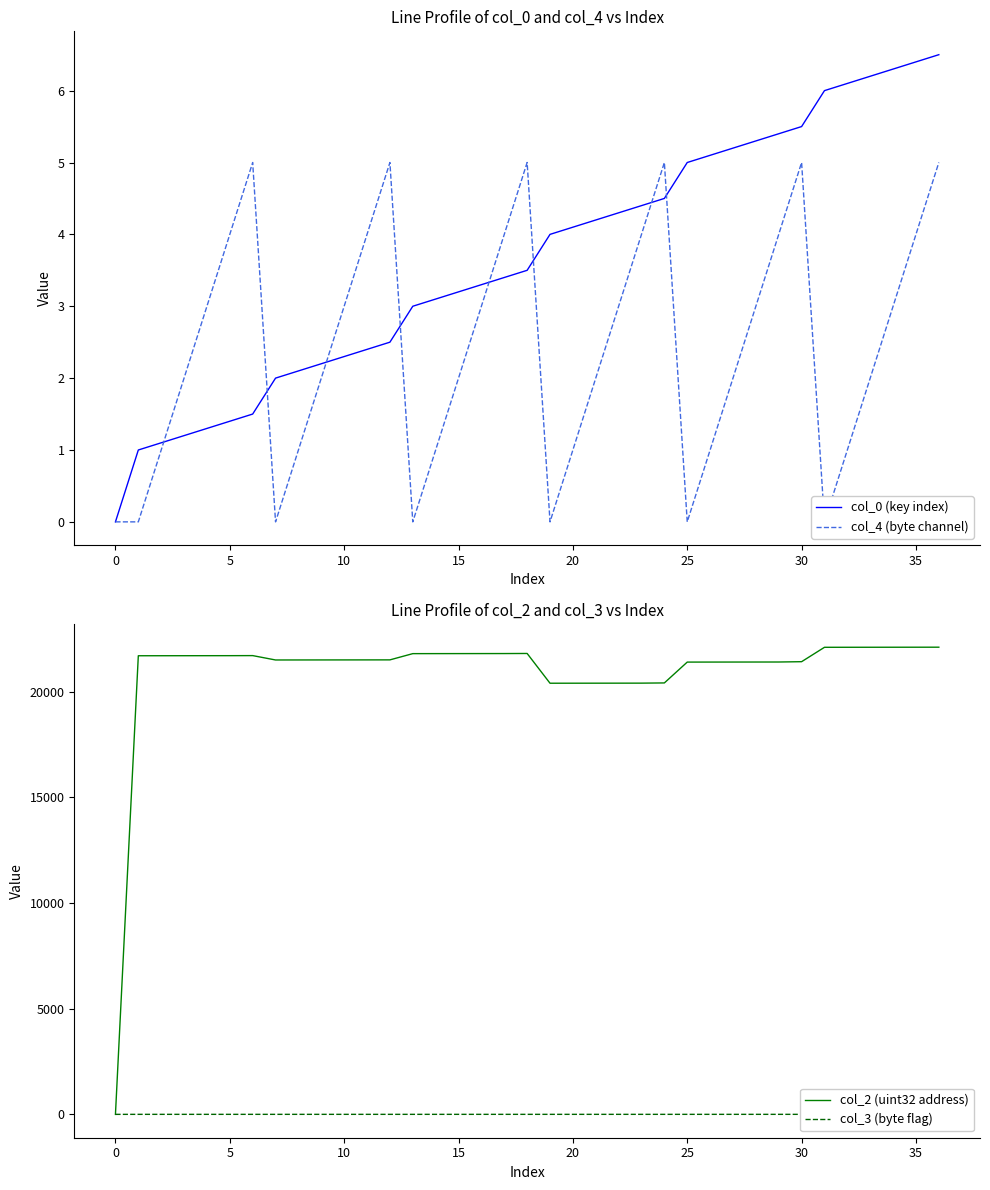

The value of col_0 (key index) at 20 is 1.0. True or false?

False